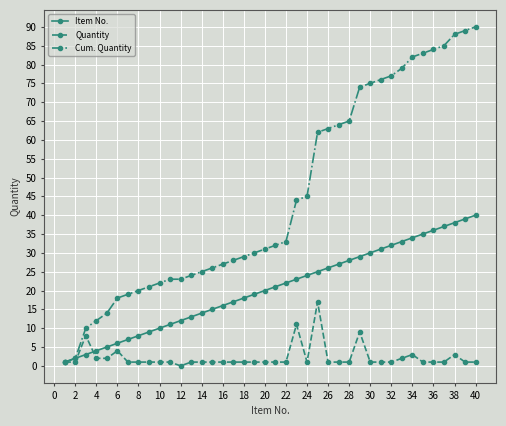

Which series has the largest range (max minus min)?

Cum. Quantity